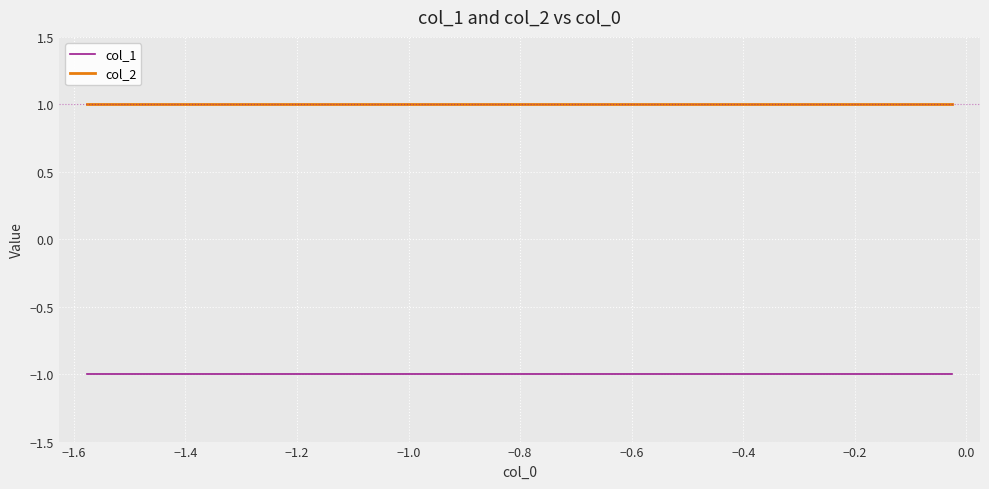

Which series has the largest total across all categories?

col_2